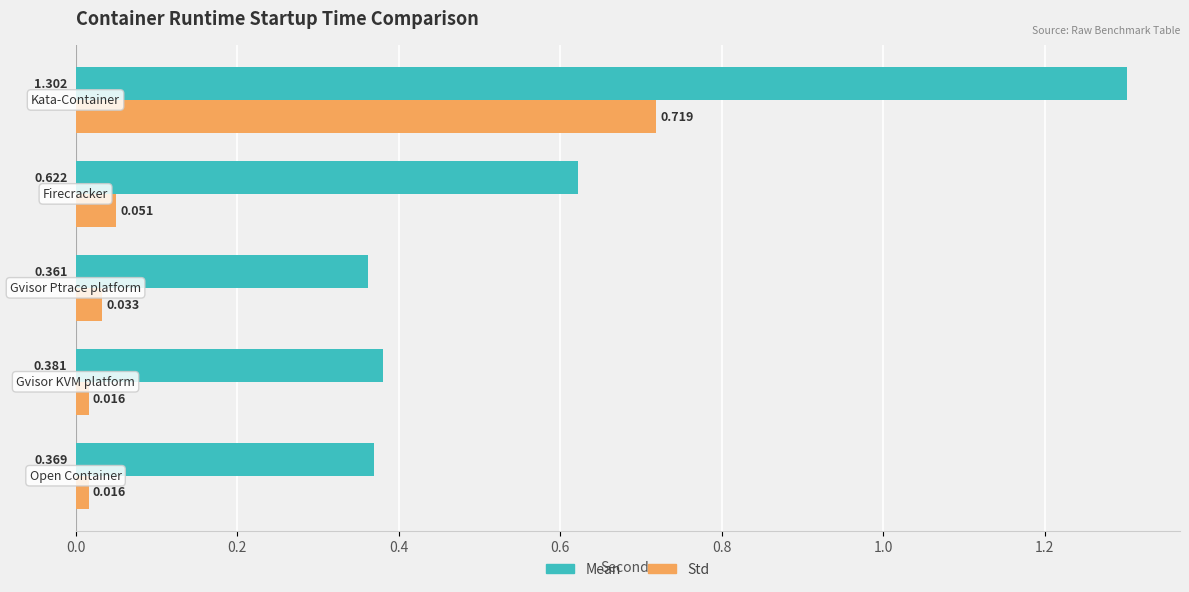

Which series has the widest spread of values?

Mean